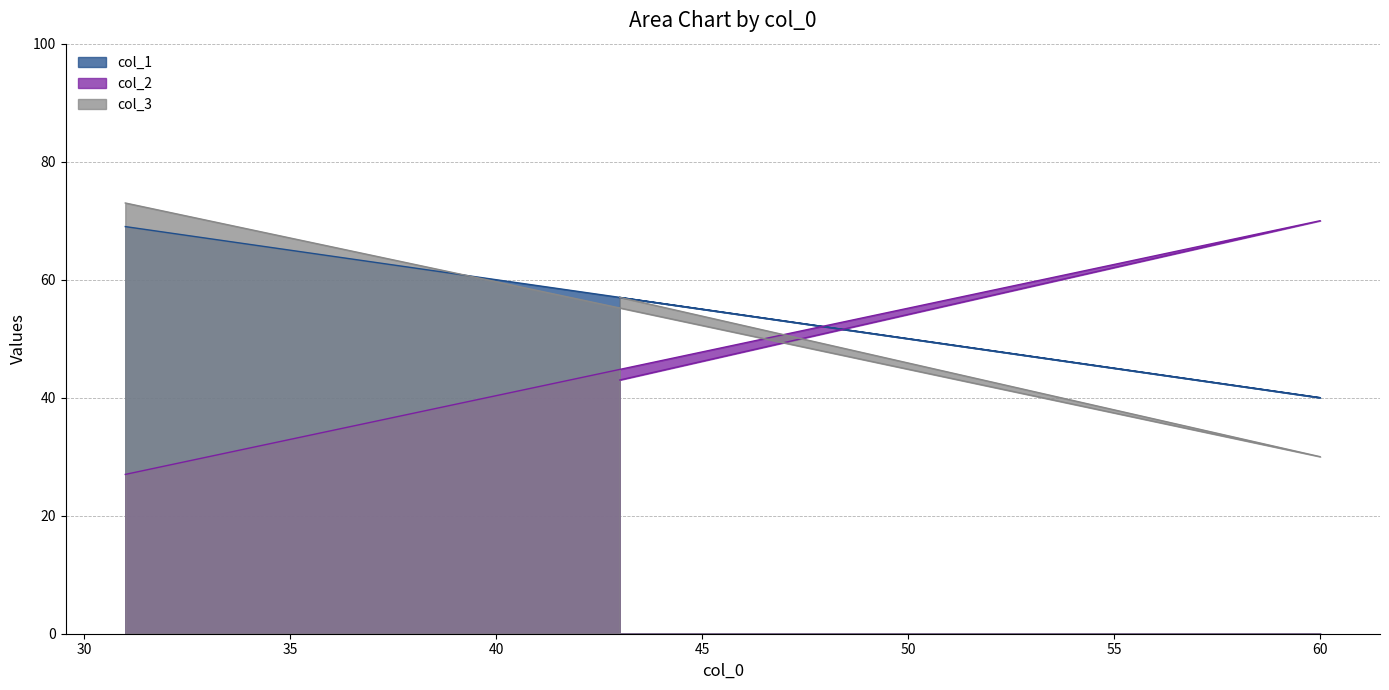

Count the col_3 values in the range 30 to 73.

3